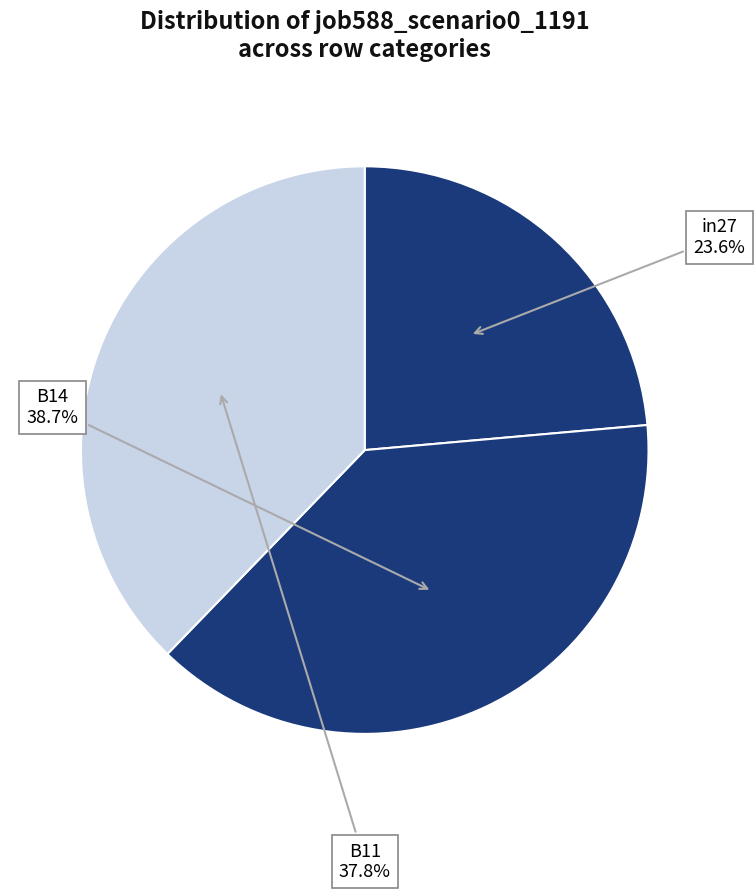

Is there a majority slice in this chart?

No